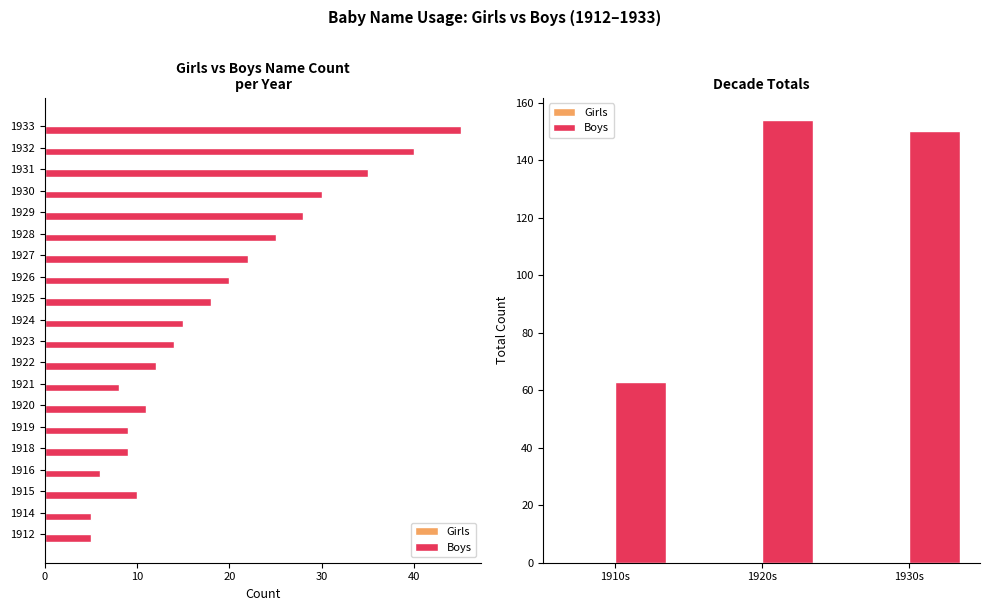

What is the value of the Boys bar at the 2nd from the left?

154